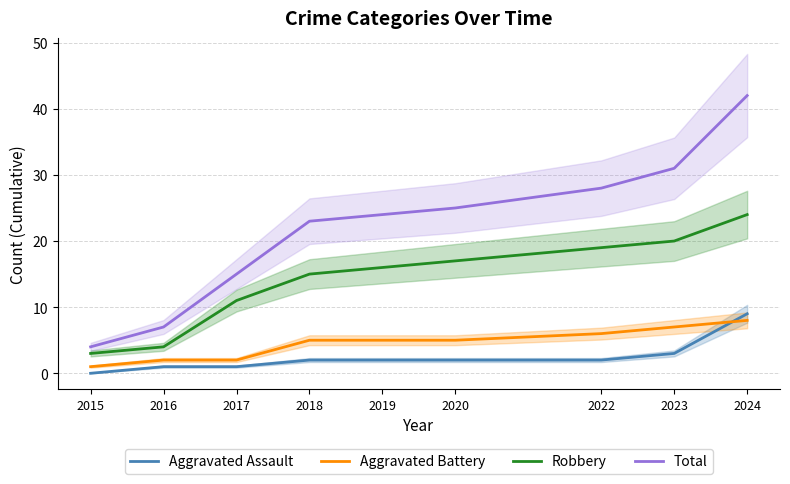

Rank the series by their maximum value, from highest to lowest.

Total, Robbery, Aggravated Assault, Aggravated Battery